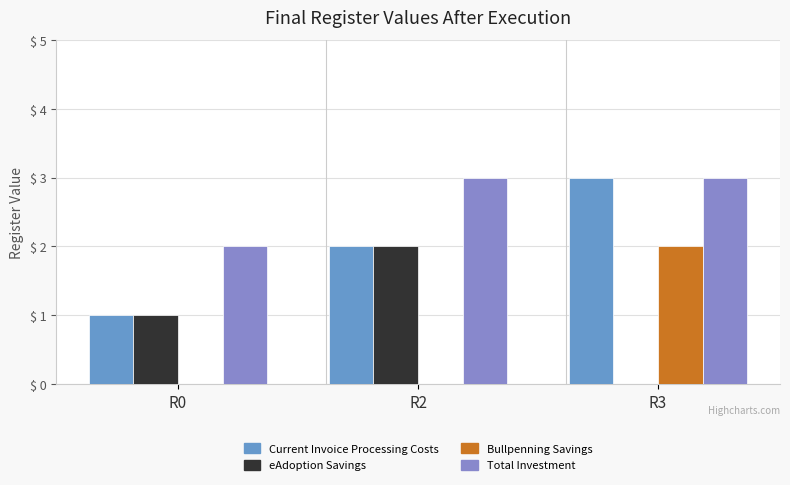

Which category has the highest value in the Bullpenning Savings series?

R3